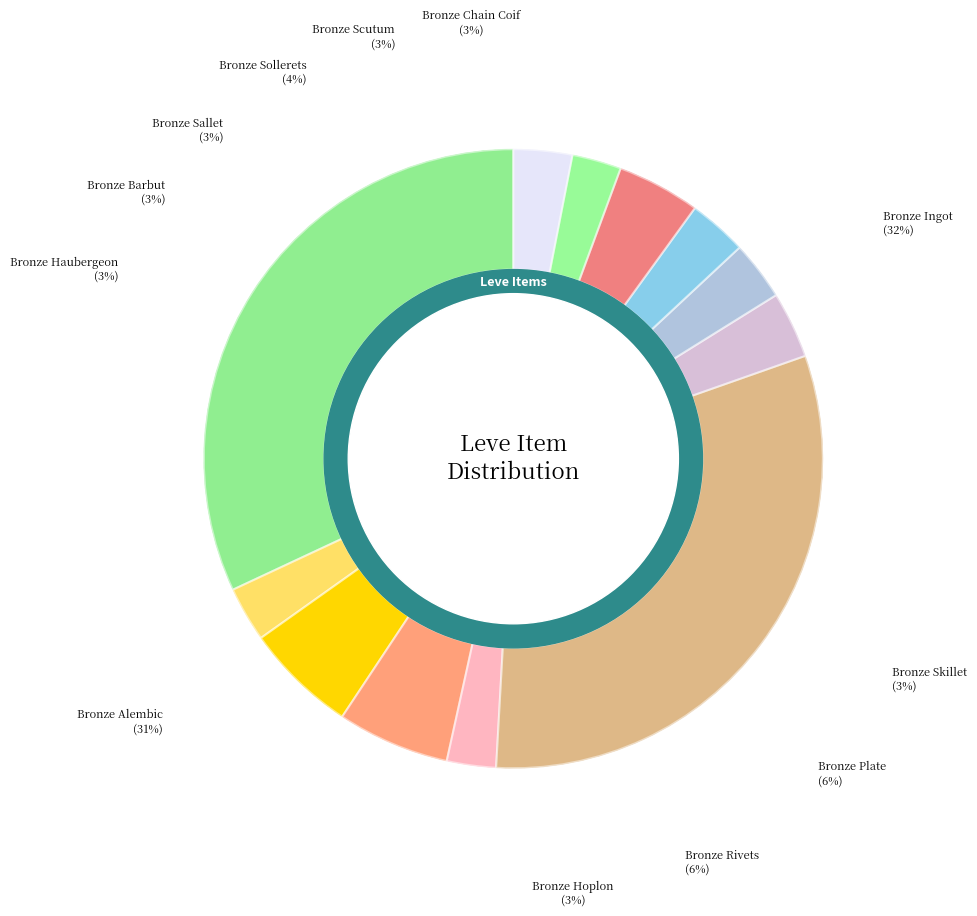

Rank the categories by value from highest to lowest.

Bronze Ingot, Bronze Alembic, Bronze Rivets, Bronze Plate, Bronze Sollerets, Bronze Haubergeon, Bronze Barbut, Bronze Sallet, Bronze Chain Coif, Bronze Skillet, Bronze Scutum, Bronze Hoplon